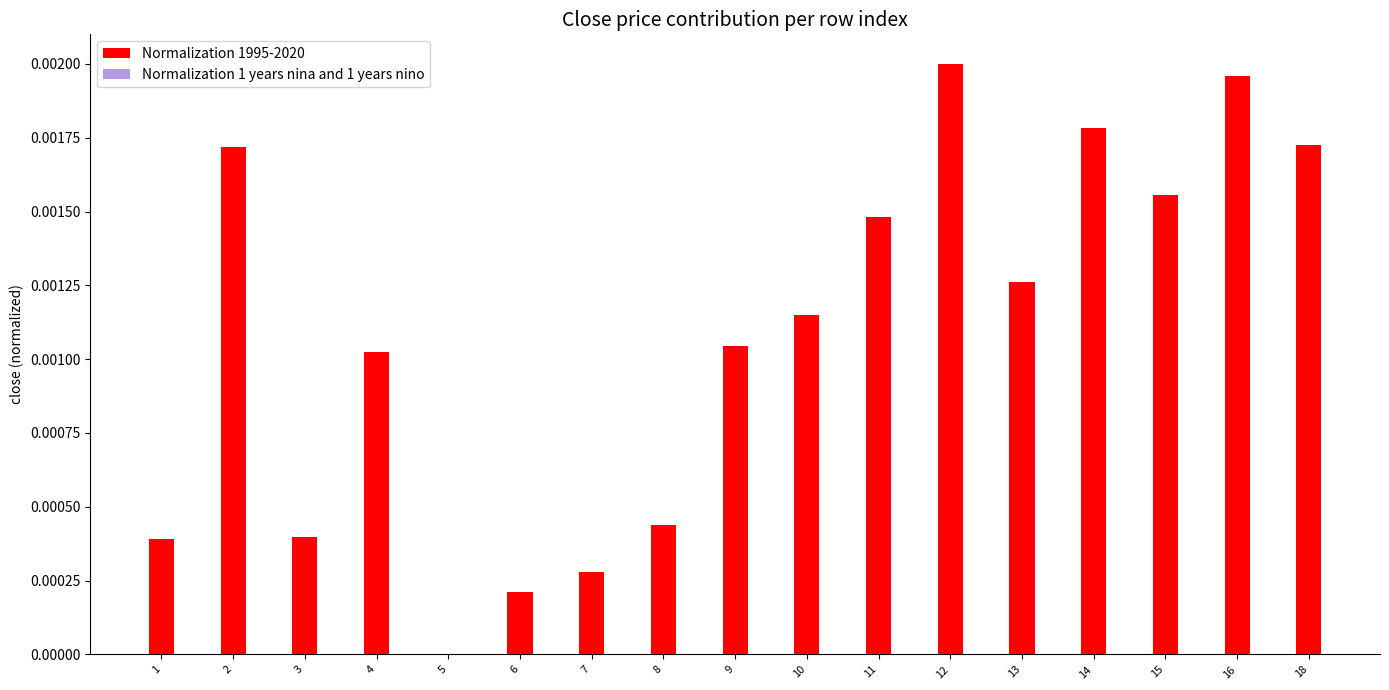

Which label corresponds to the smallest value in the chart?

5